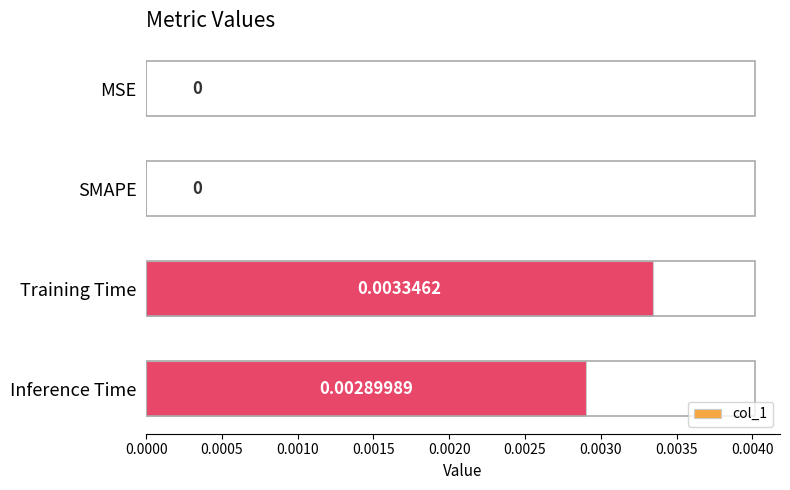

Which has a higher value, Inference Time or SMAPE?

Inference Time